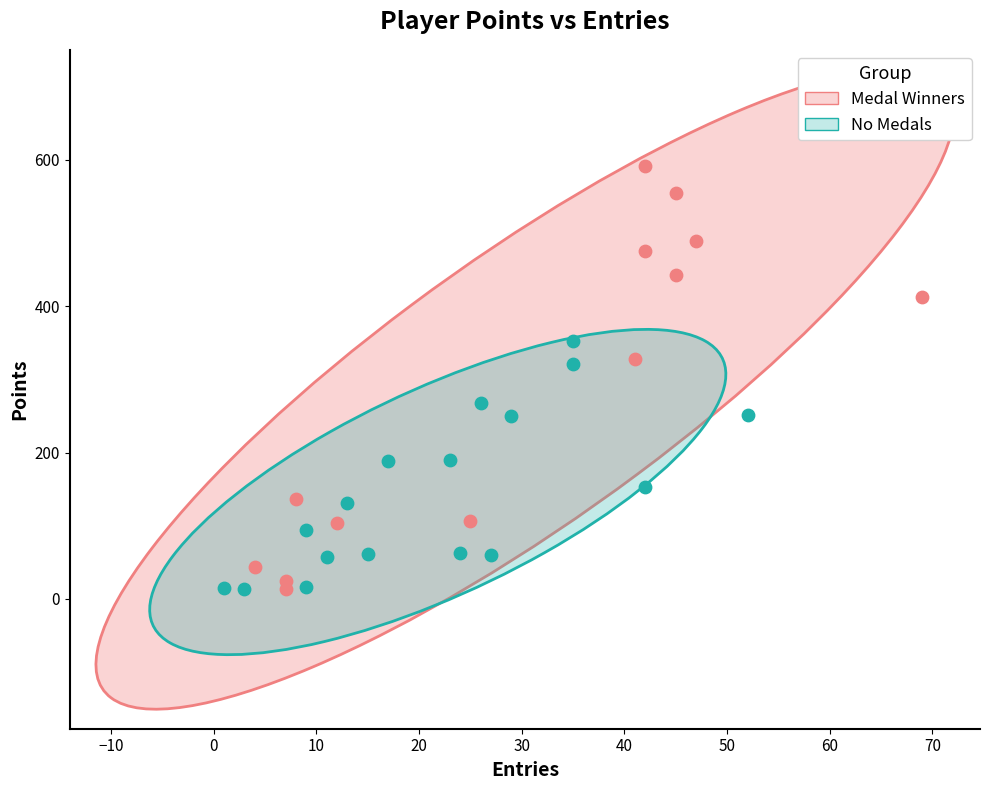

Which series contains the highest Y value?

Medal Winners